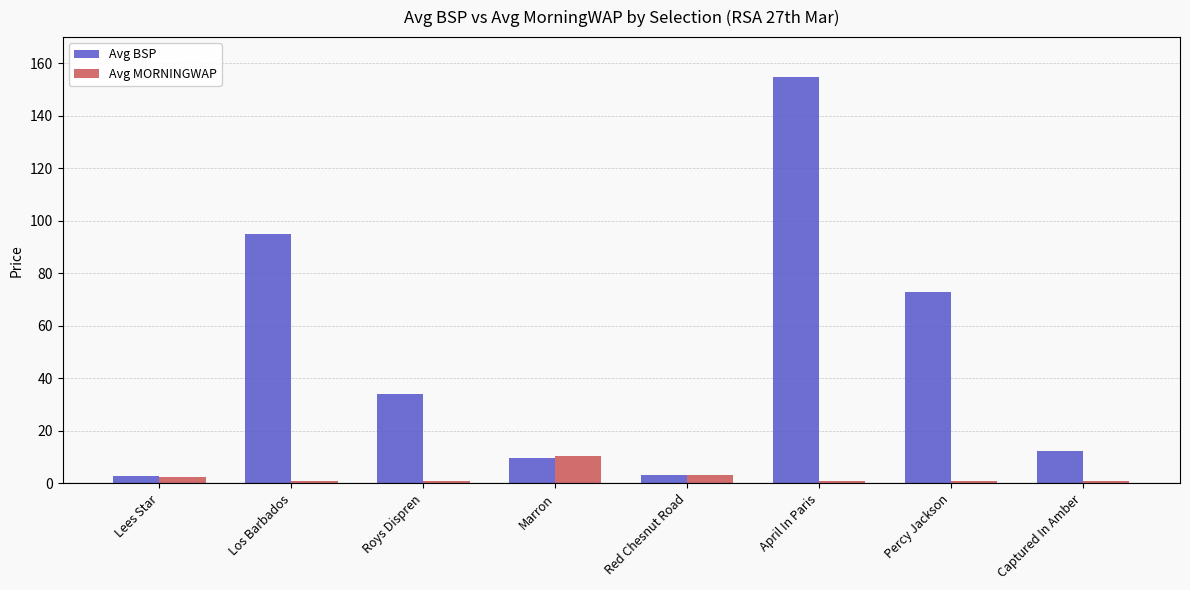

What is the total value across all series at Captured In Amber?

13.2